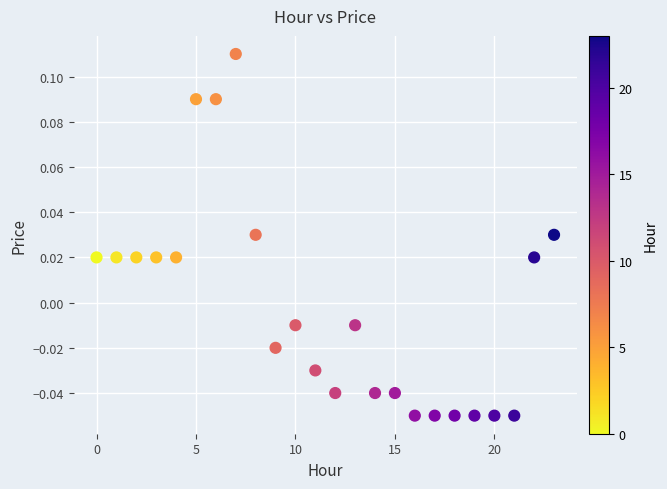

How many data points are displayed?

24